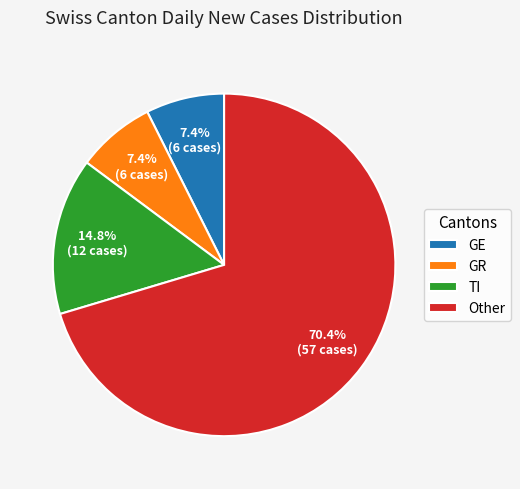

Which slice represents more than half of the pie?

Other